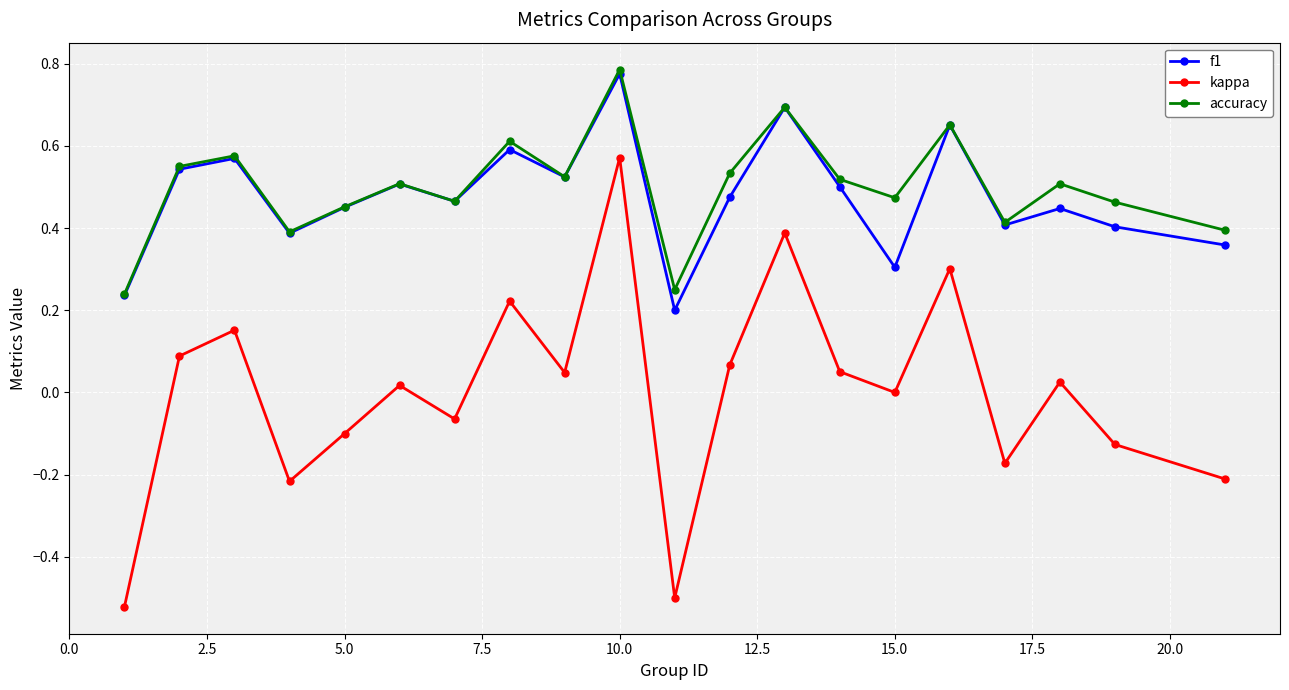

How many f1 values are between 0 and 1?

20